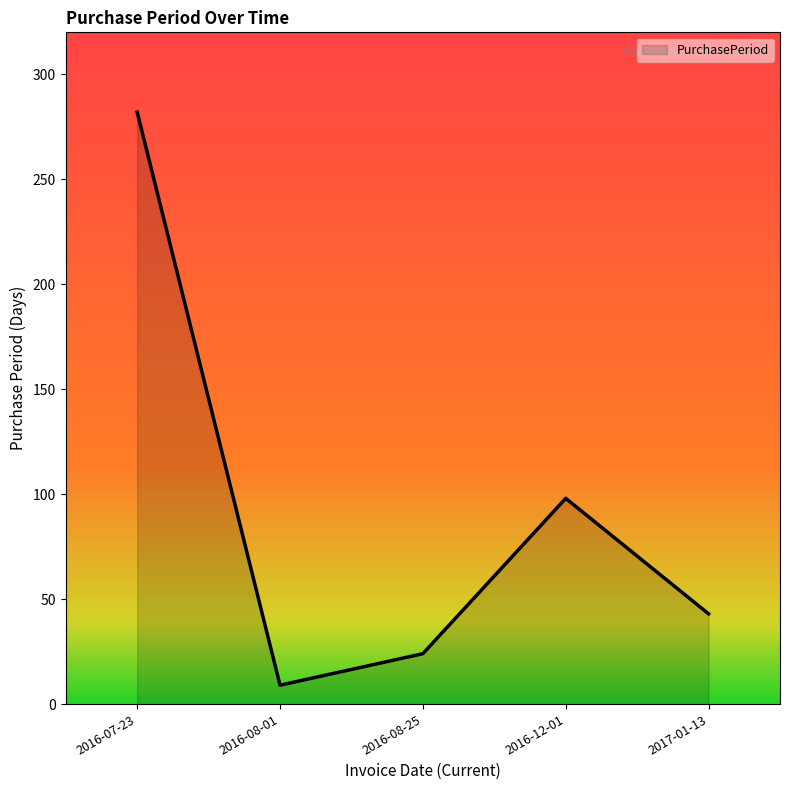

What is the sum of all values?

456